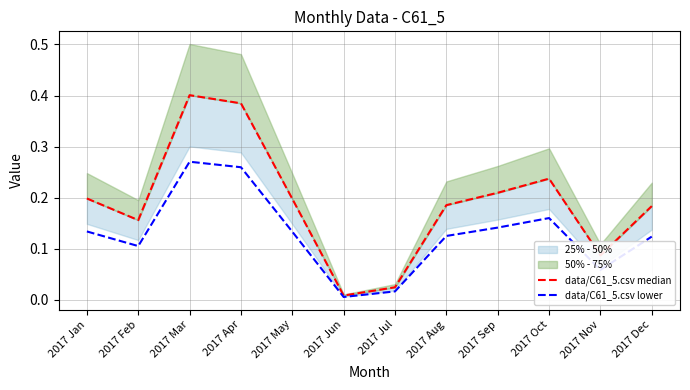

What is the sum of the data/C61_5.csv lower values at 2017 Aug and 2017 Jun?

0.1